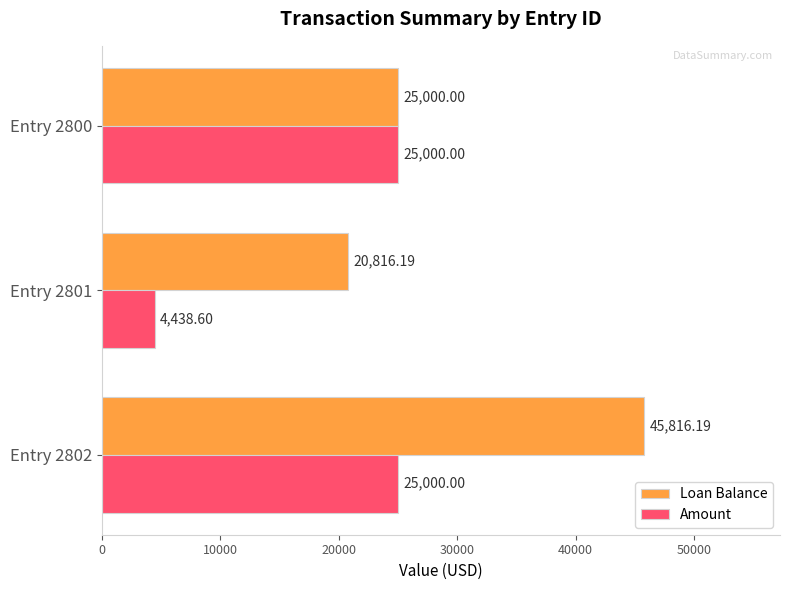

What is the lowest value of the Loan Balance series?

20816.2